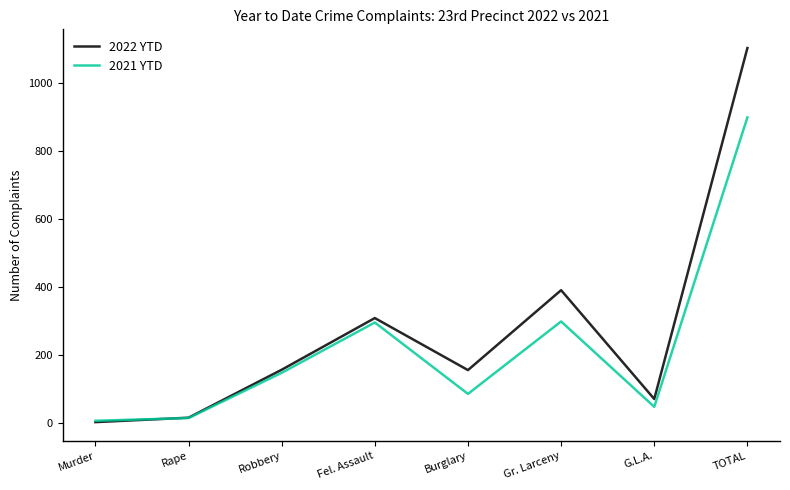

What is the sum of the 2021 YTD values at G.L.A. and Burglary?

134